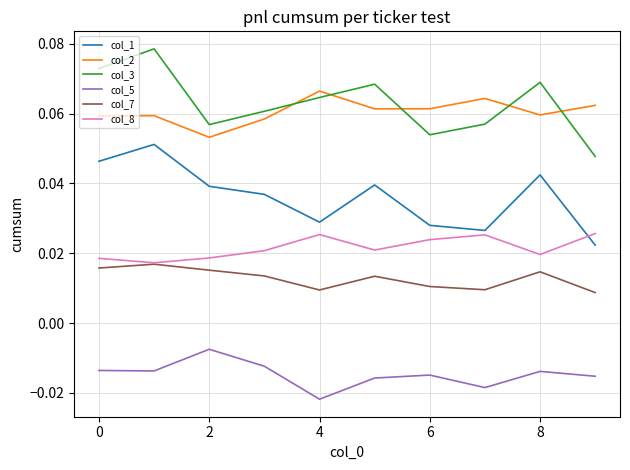

Does the chart display data point markers on the line(s)?

No